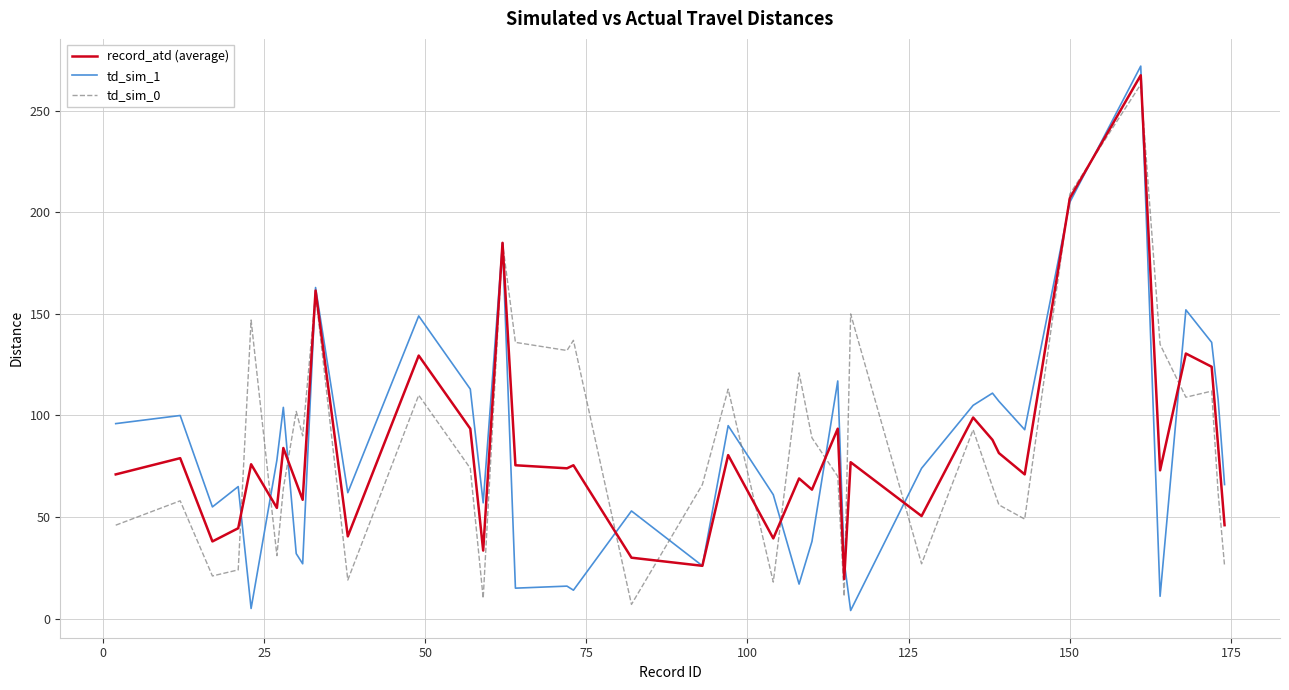

How many lines are shown in the chart?

3